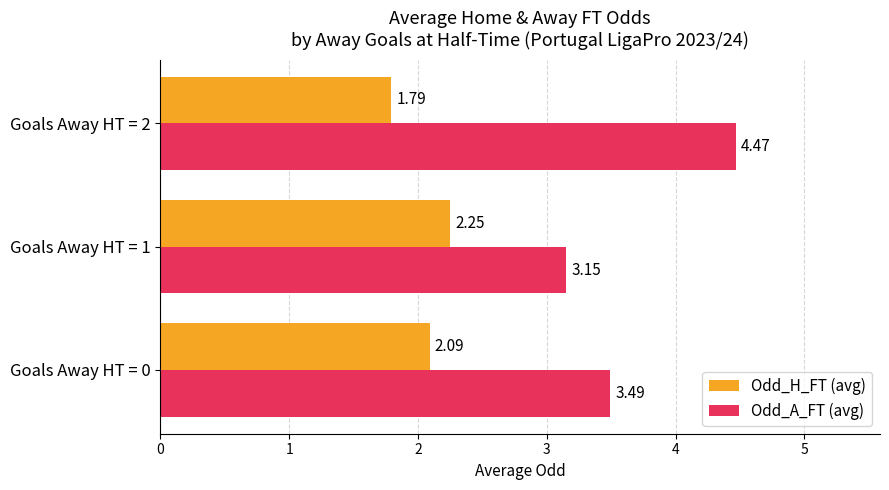

At which category is the sum across all series the highest?

Goals Away HT = 2